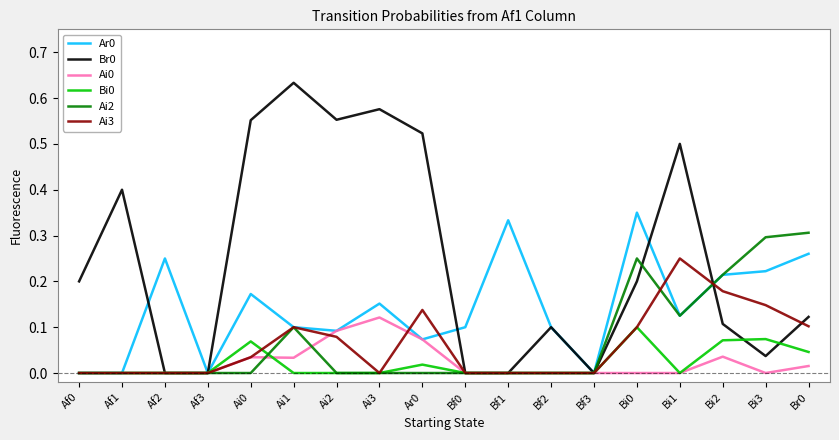

The value of Br0 at Ai1 is 1.1. True or false?

False